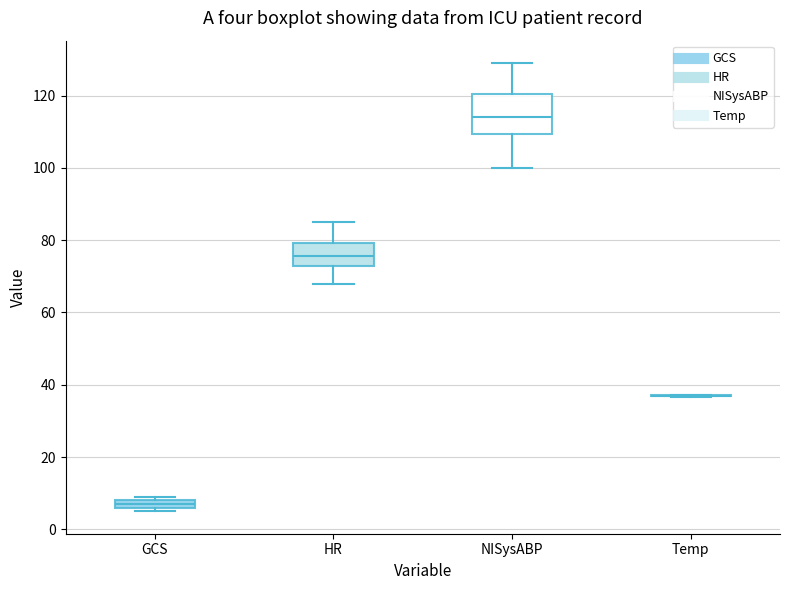

Where does the lower whisker of the box for HR end on the y-axis? The values are not printed on the chart, so give them approximately, as read against the axis.

68